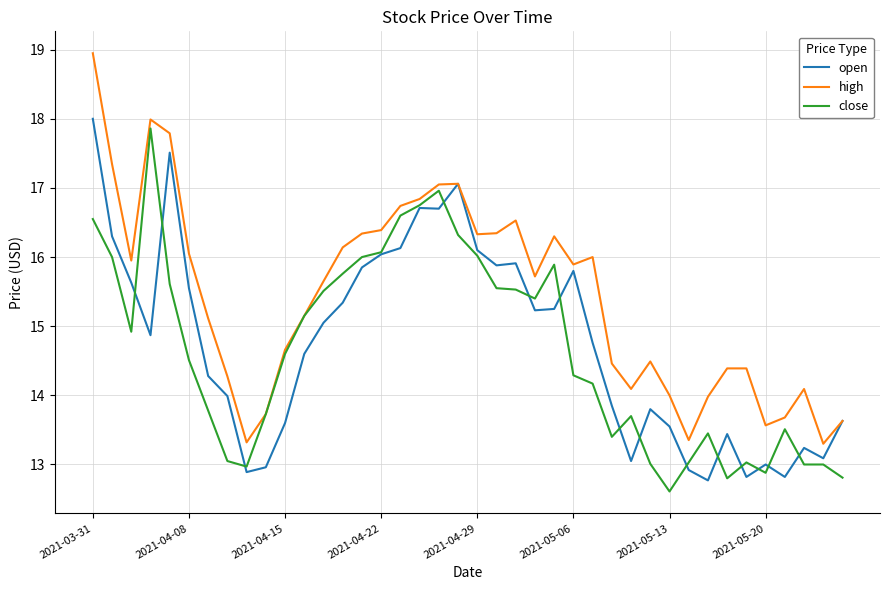

Which series has the largest range (max minus min)?

high